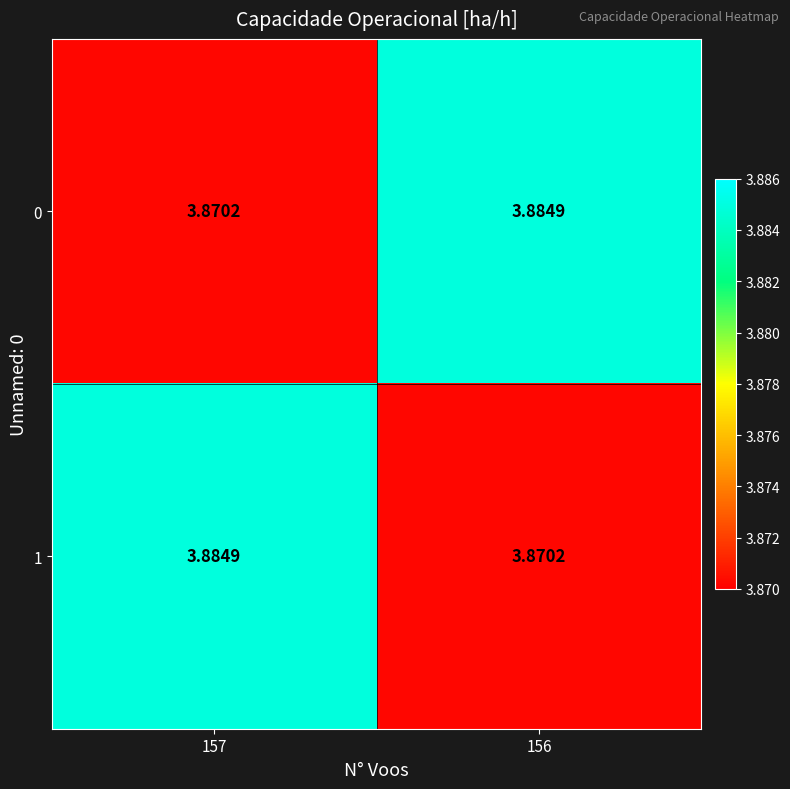

Is the value of 1 at 156 greater than the value of 0 at 156?

No